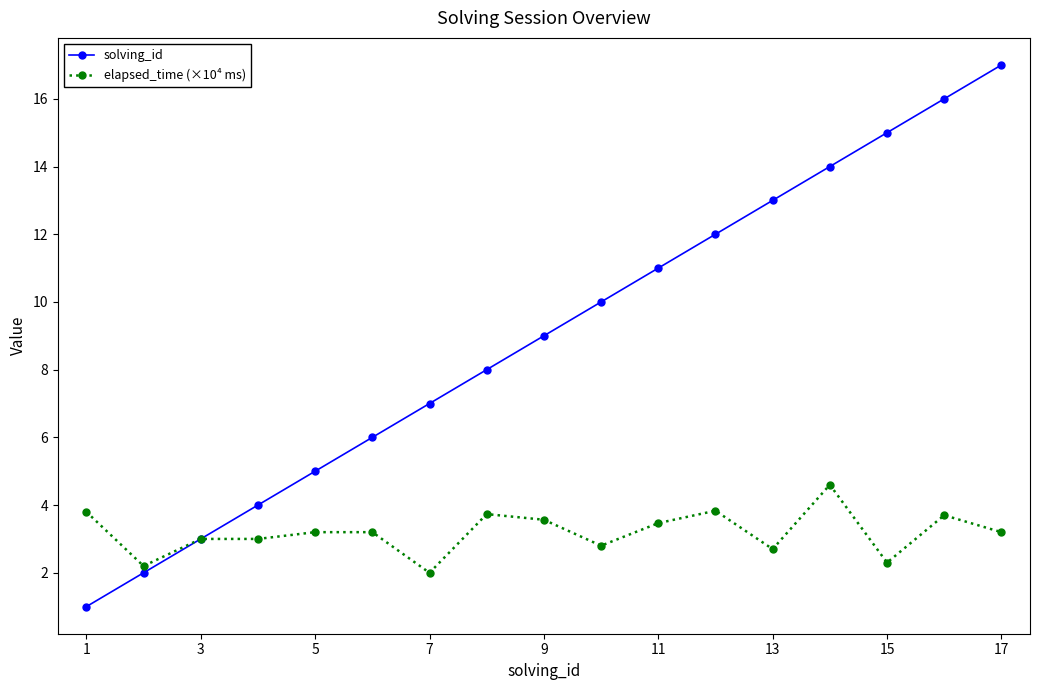

What is the value of the solving_id point at the 2nd from the left?

2.0